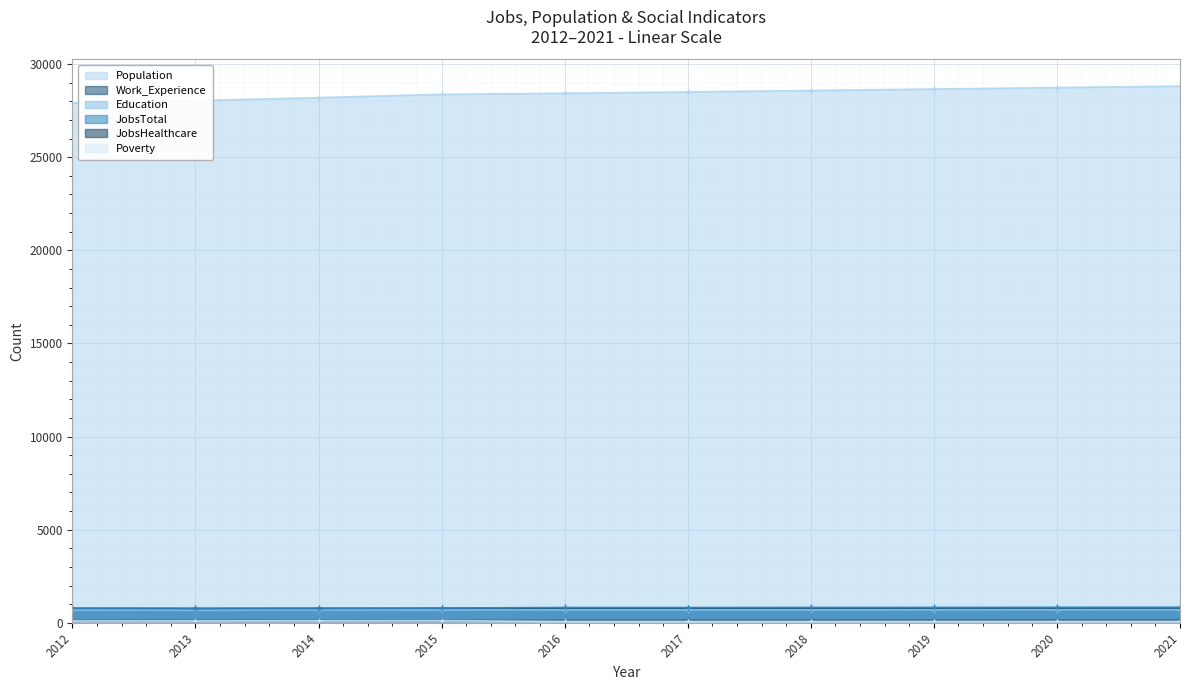

True or false: JobsTotal has more than 2 interior local peaks.

False